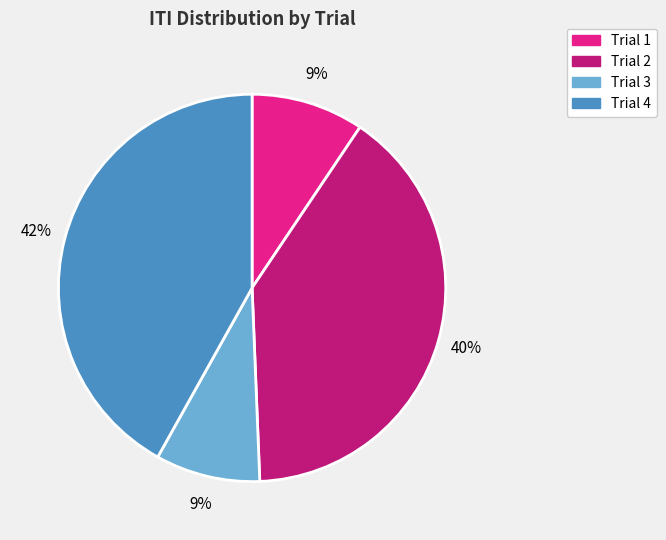

To the nearest percent, what percentage of the pie is Trial 4?

42%